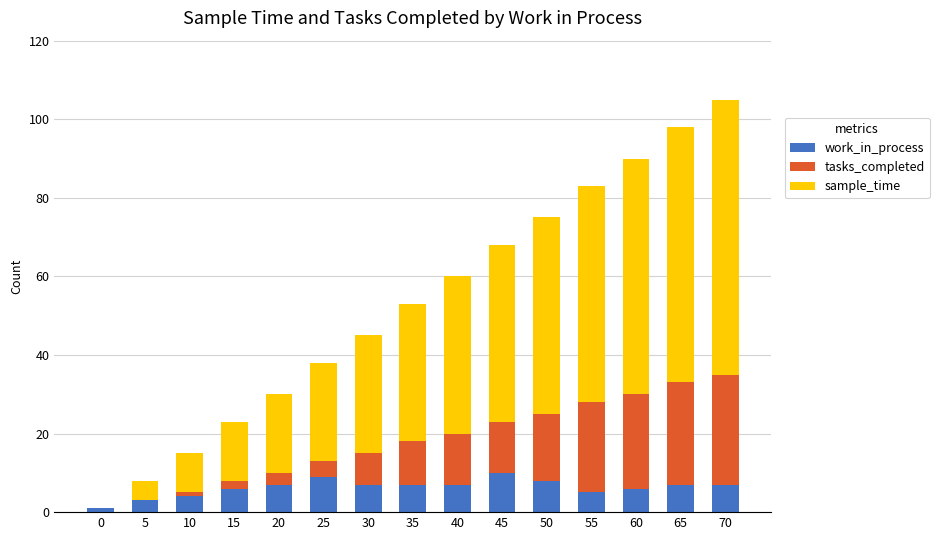

True or false: work_in_process has a value of 10 at 45.

True